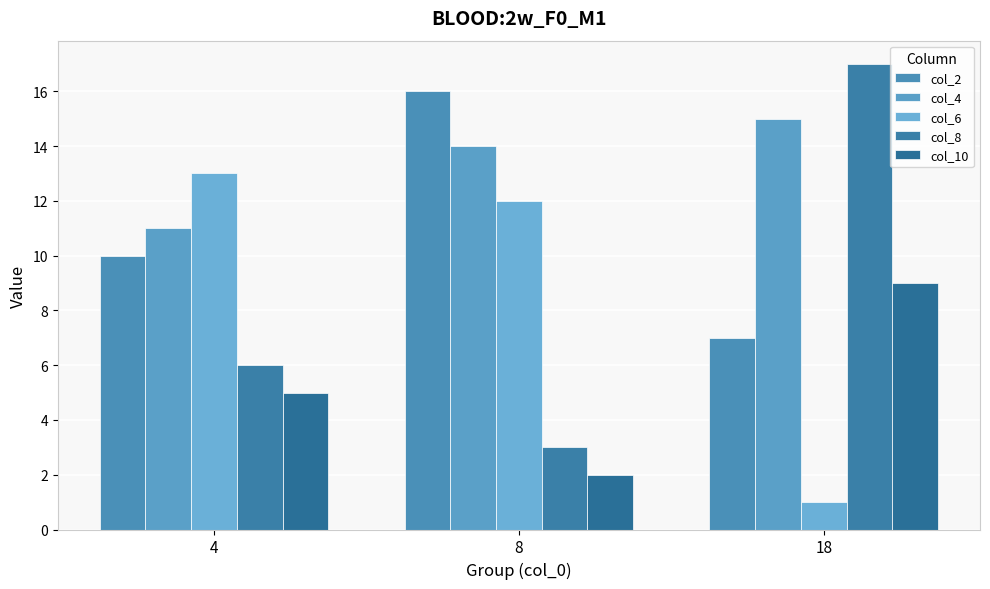

What is the difference between the highest and lowest values at 18?

16